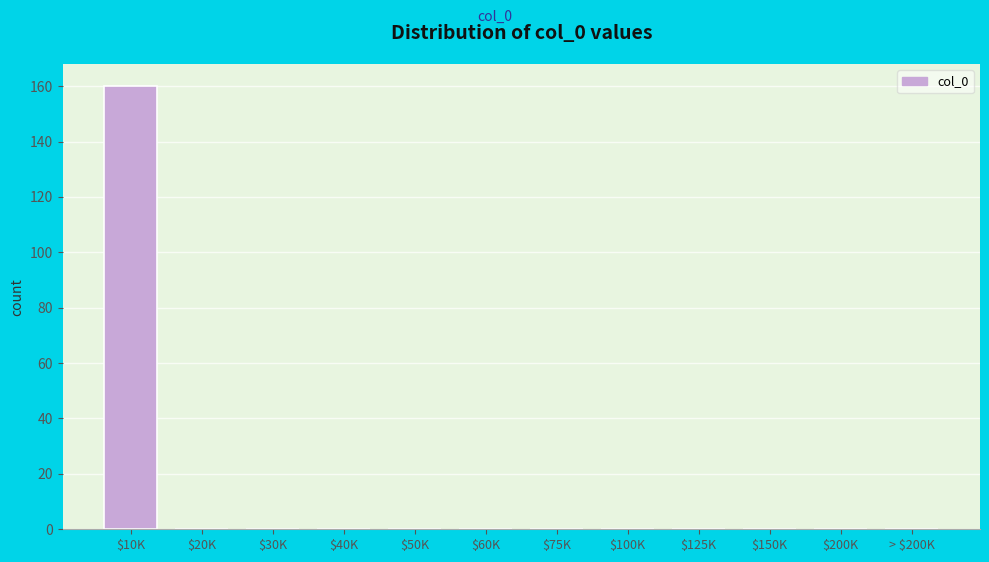

At which category does the chart reach its peak across all series?

$10K